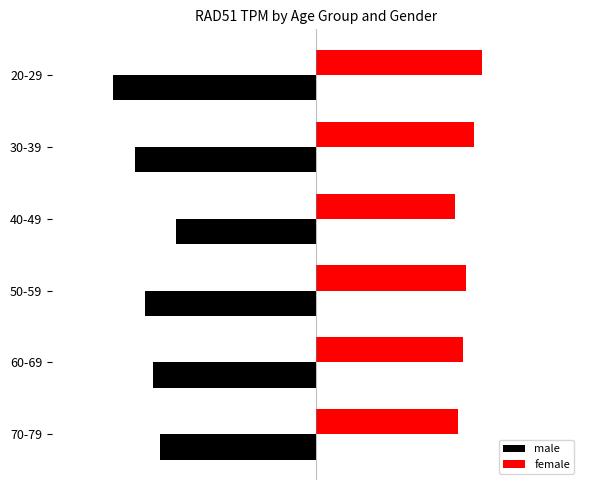

What are all the series names shown in the legend?

male, female